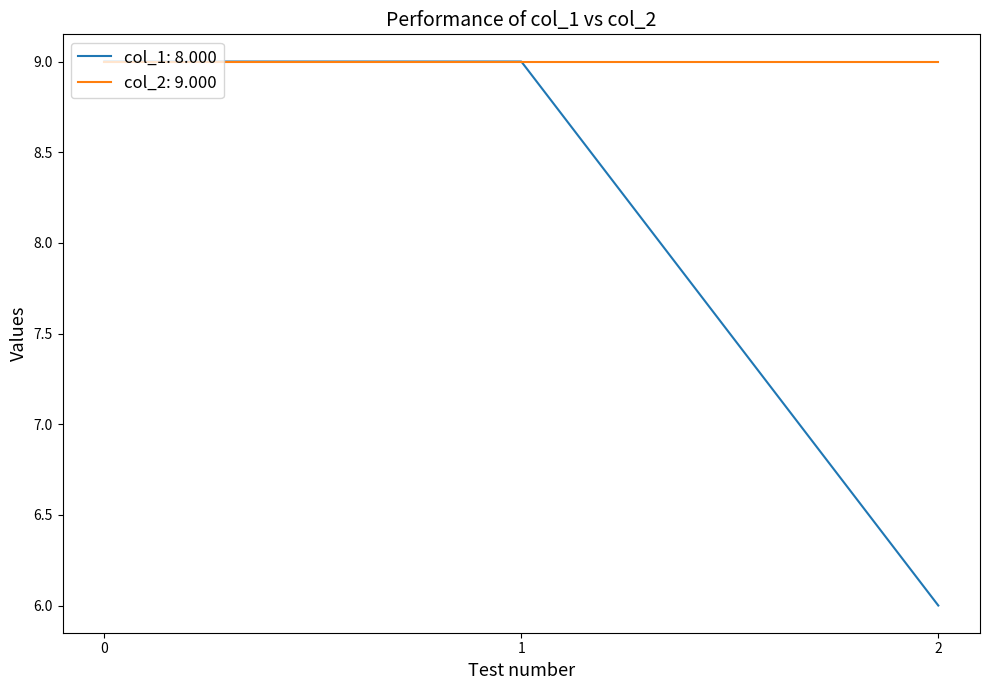

How many lines are shown in the chart?

2